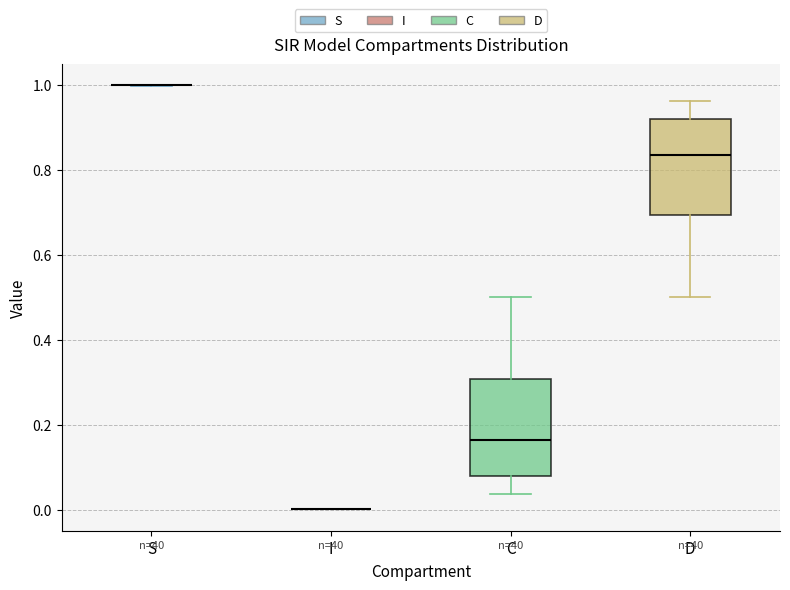

Reading left to right, read every box against the y-axis: the position of its median line, the range the box covers, and the ends of its whiskers. The values are not printed on the chart, so give them approximately, as read against the axis.

S: box collapsed to a line at 1.00, whiskers 1.00 to 1.00
I: box collapsed to a line at 0.00, whiskers 0.00 to 0.00
C: median 0.16, box 0.08 to 0.30, whiskers 0.04 to 0.50
D: median 0.84, box 0.70 to 0.92, whiskers 0.50 to 0.96